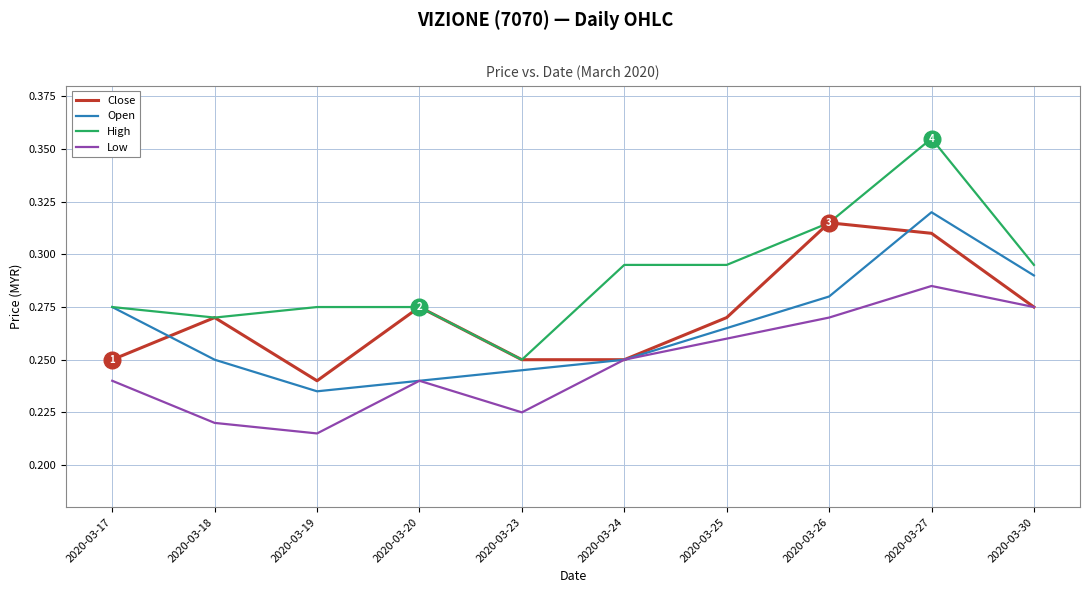

Is the value of Open at 2020-03-17 greater than the value of High at 2020-03-23?

Yes